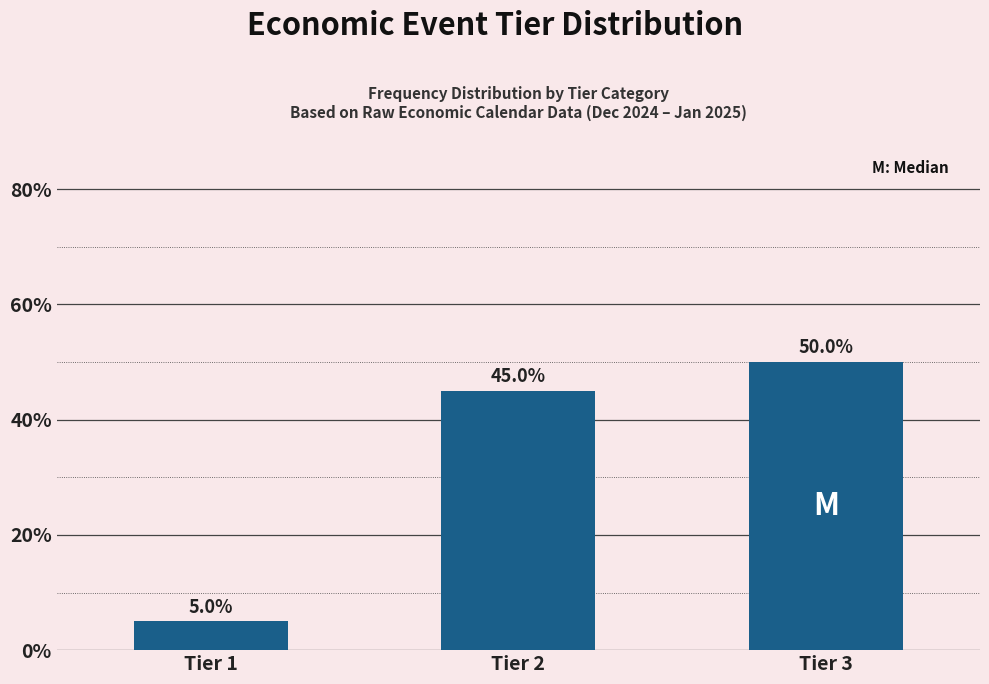

Reading right to left, extract all data points from this chart.

Tier 3=50	Tier 2=45	Tier 1=5